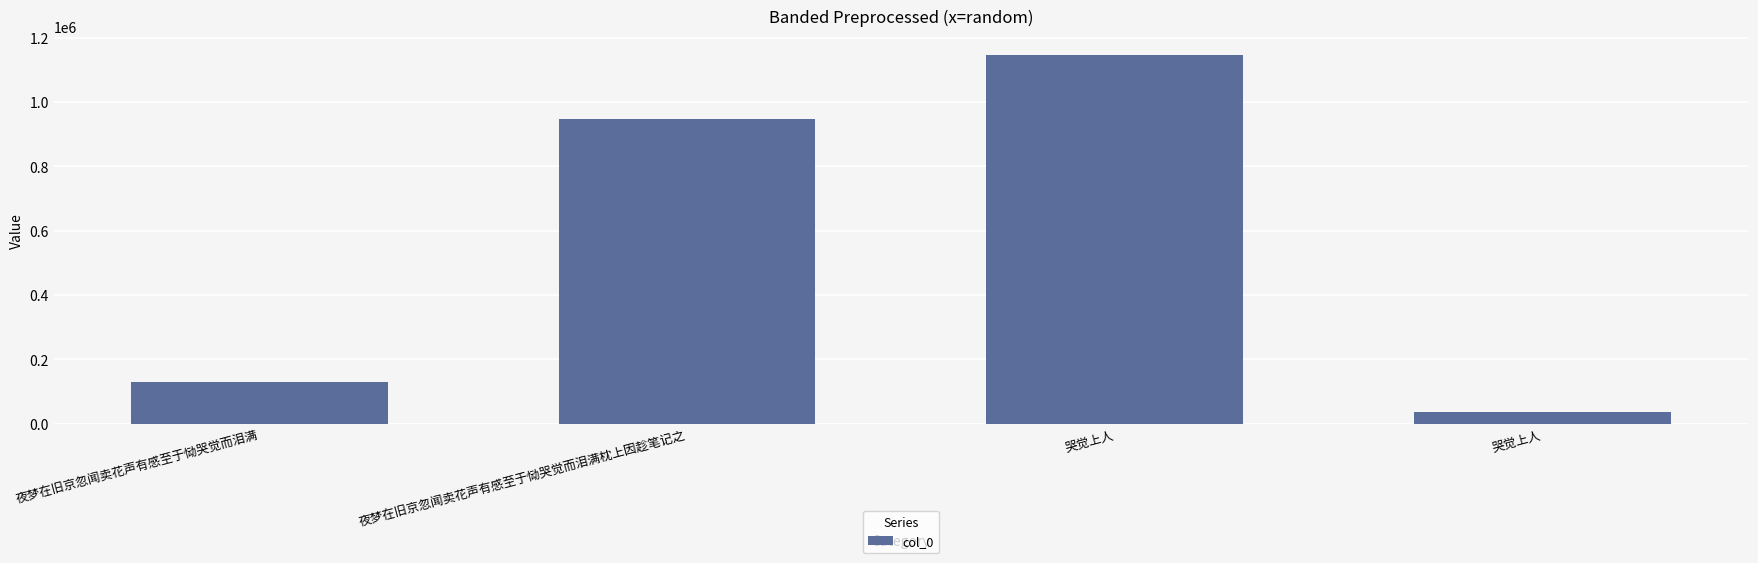

Reading left to right, what are all the values shown in this chart?

夜梦在旧京忽闻卖花声有感至于恸哭觉而泪满=130905	夜梦在旧京忽闻卖花声有感至于恸哭觉而泪满枕上因趁笔记之=945655	哭觉上人=1147190	哭觉上人=36915